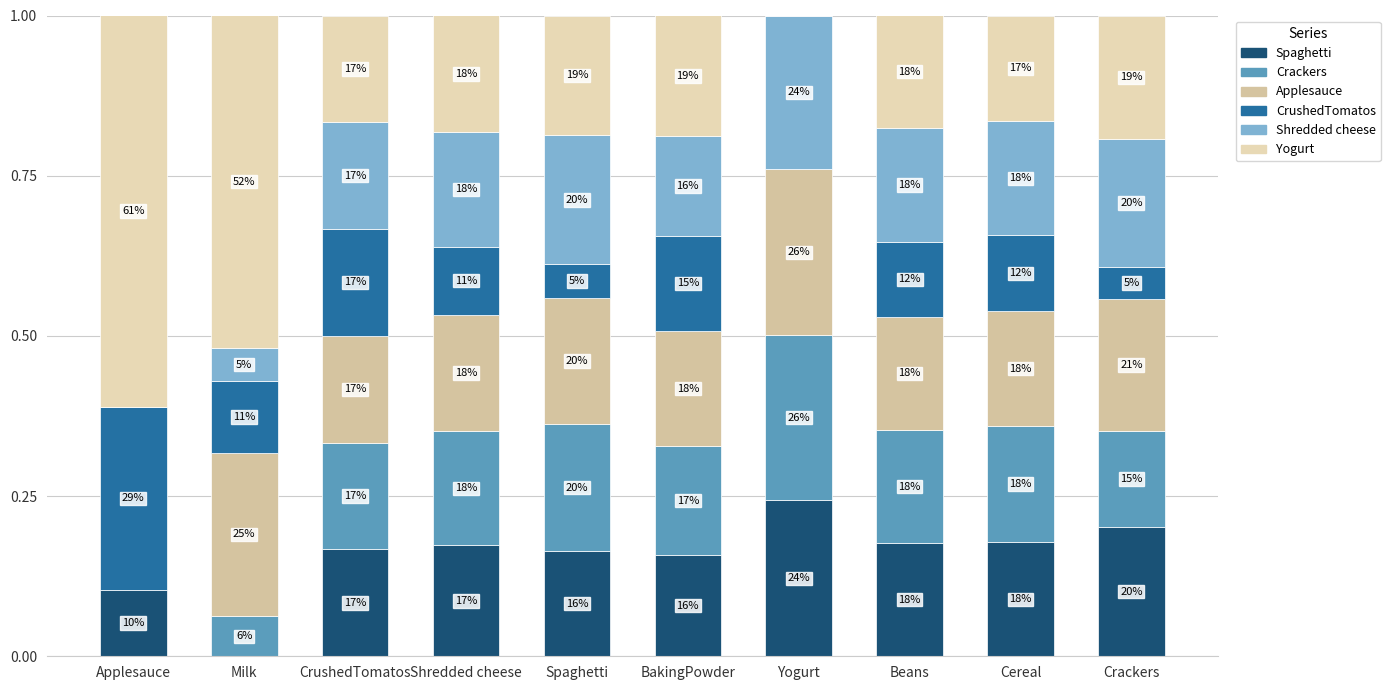

Rank the categories by Yogurt value from highest to lowest.

Applesauce, Milk, Crackers, BakingPowder, Spaghetti, Shredded cheese, Beans, CrushedTomatos, Cereal, Yogurt